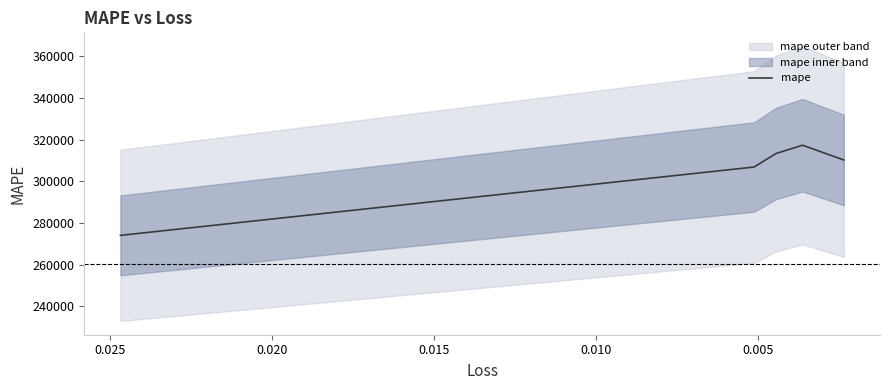

The value at 0.015 is 193324.5. True or false?

False